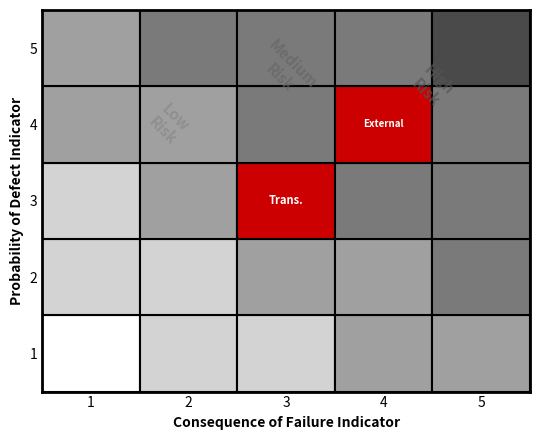

Reading left to right, what are all the values shown in this chart?

1: 0	0	0	0	0
2: 0	0	0	0	0
3: 0	0	1	0	0
4: 0	0	0	2	0
5: 0	0	0	0	0